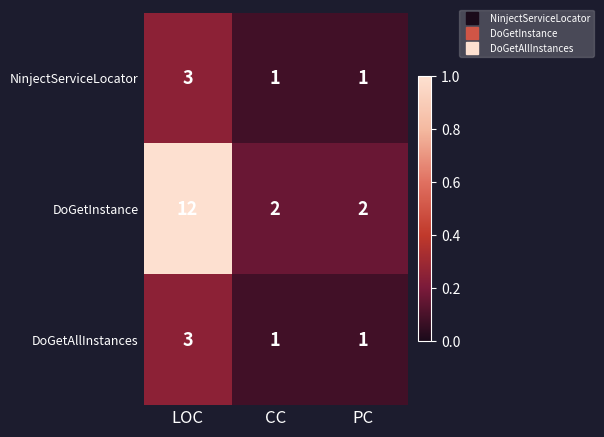

Which series has the largest total across all categories?

DoGetInstance